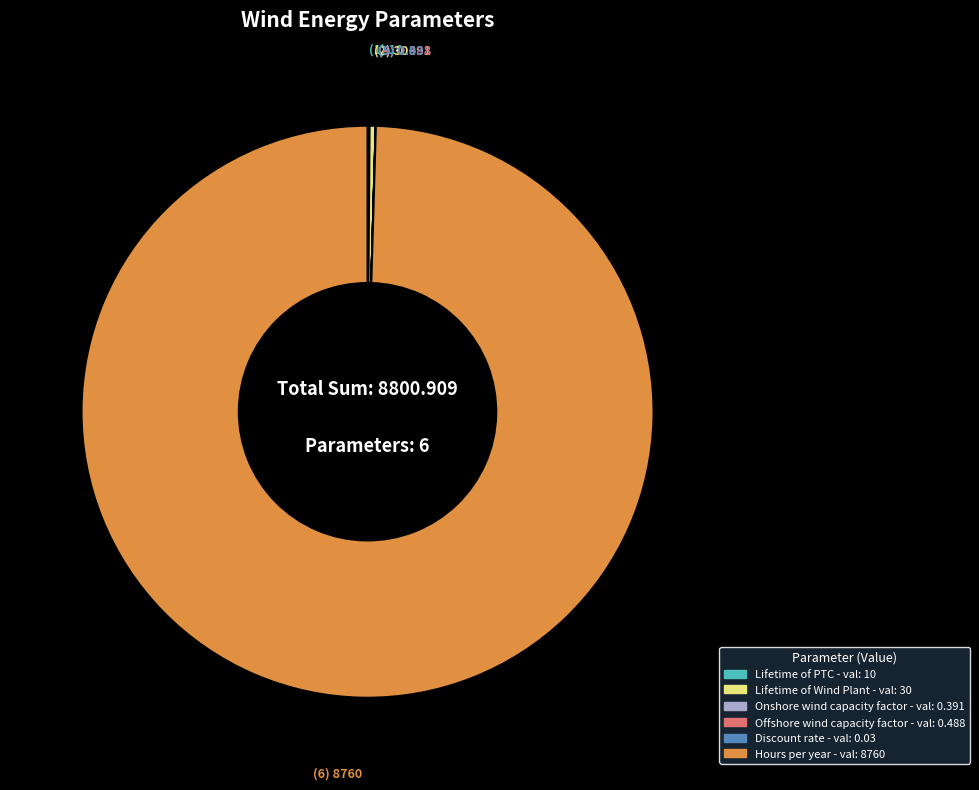

Does any single category account for the majority?

Yes